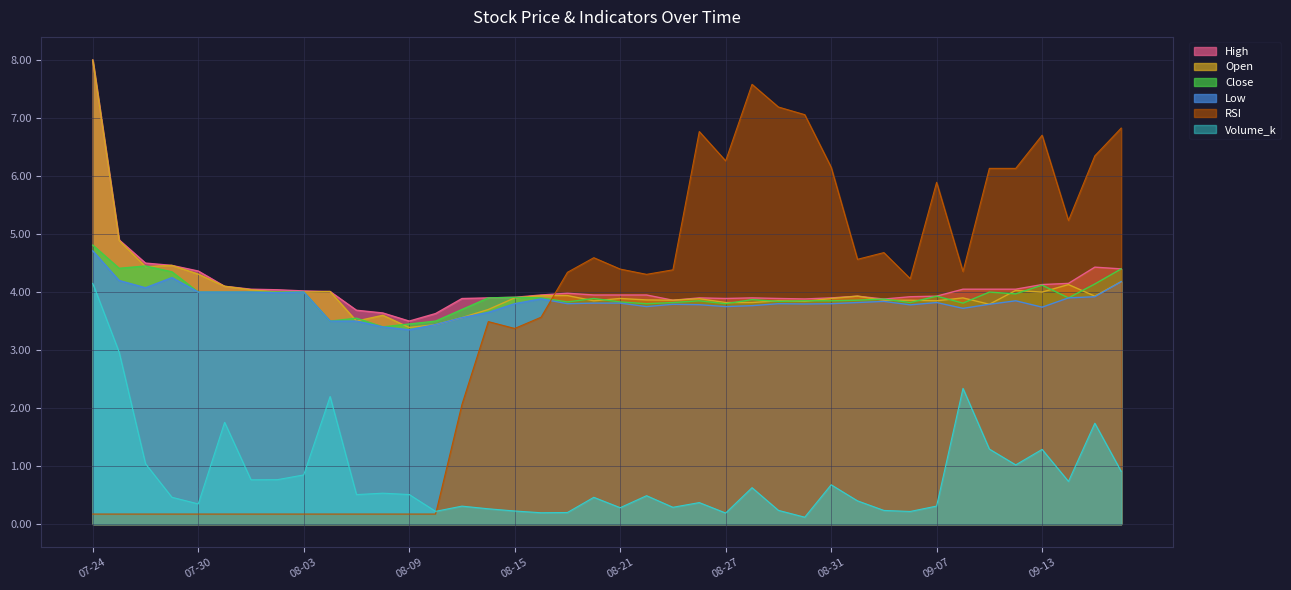

Which series has the widest spread of values?

RSI